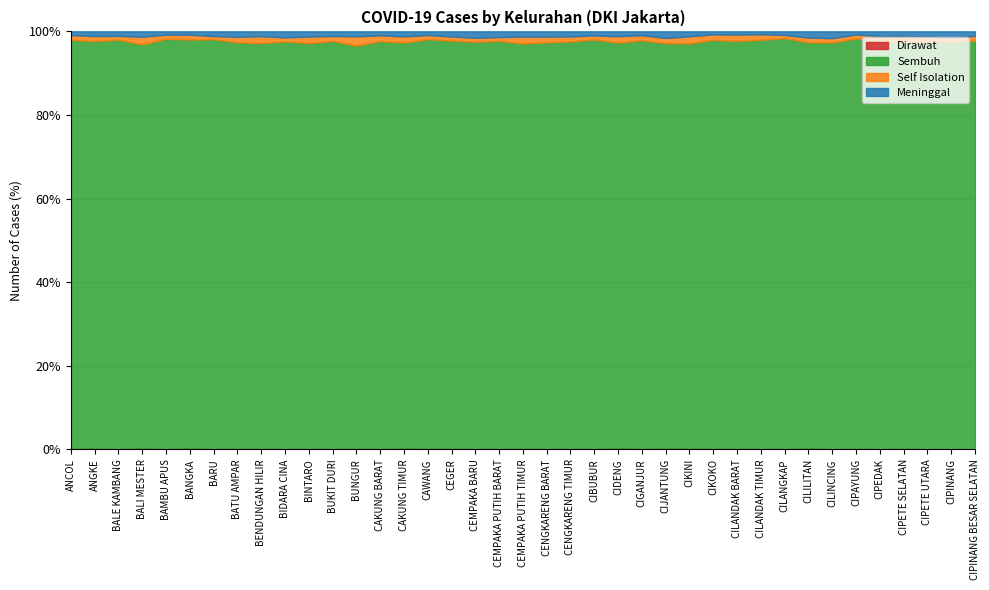

Is it true that Sembuh equals 6474 at CIGANJUR?

True